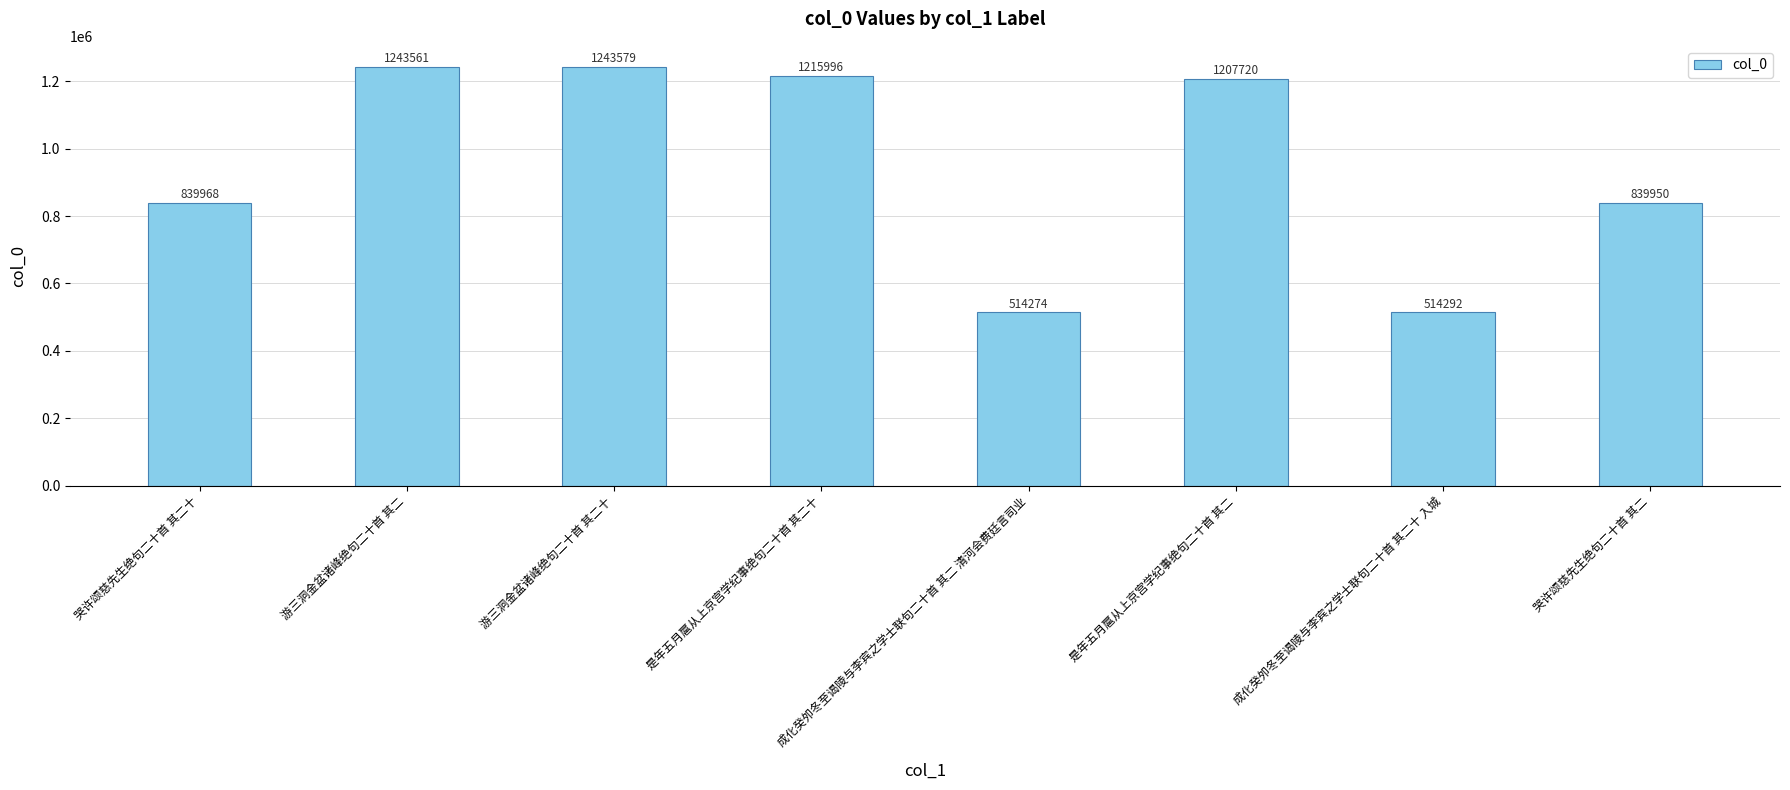

What is the label of the 2nd bar from the left?

游三洞金盆诸峰绝句二十首 其二